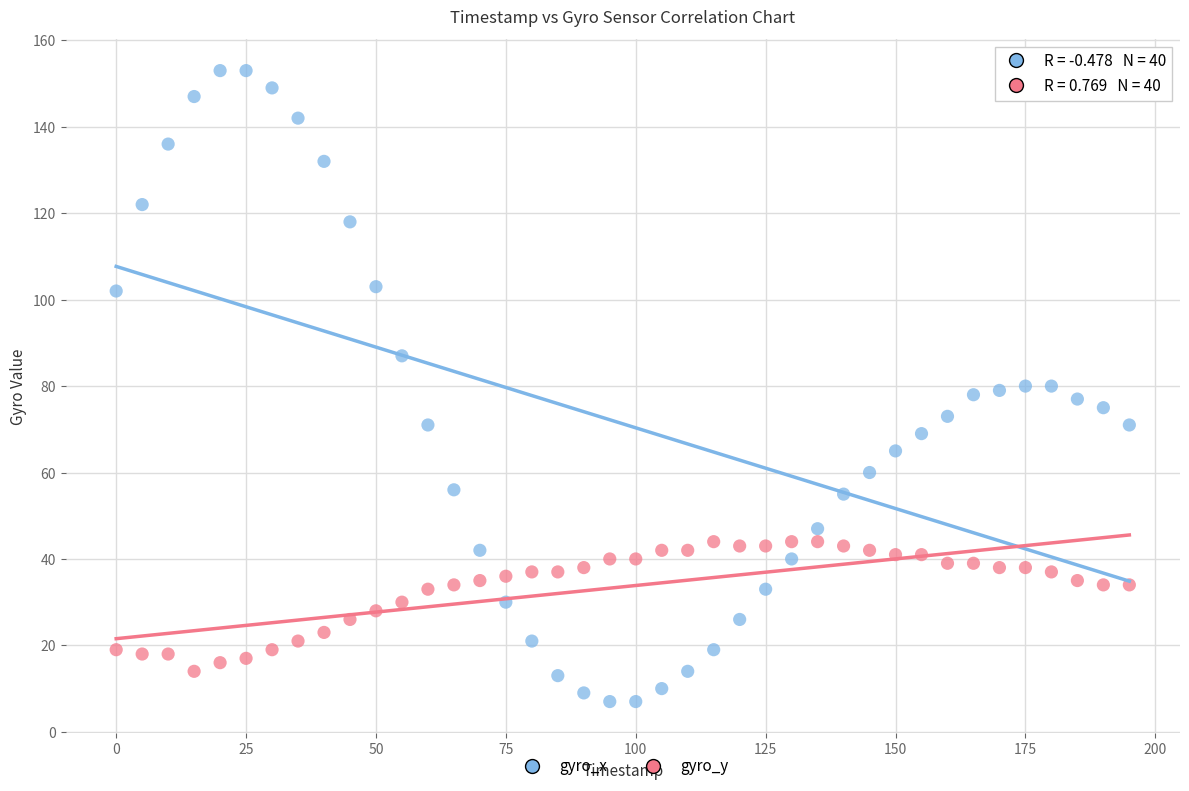

Across all data points, what is the range of Y values (max minus min)?

146